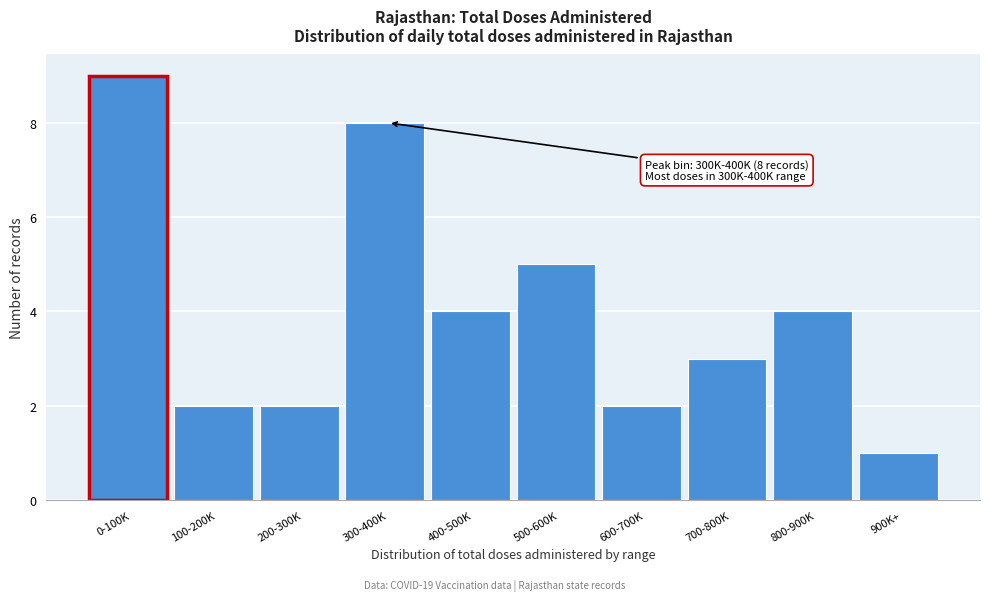

Reading left to right, list all the values displayed in this chart.

0-100K=9	100-200K=2	200-300K=2	300-400K=8	400-500K=4	500-600K=5	600-700K=2	700-800K=3	800-900K=4	900K+=1